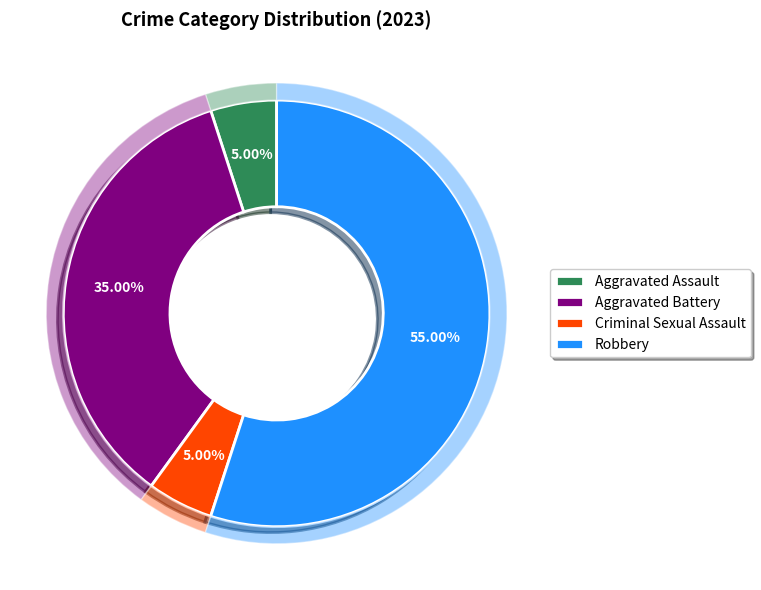

How many segments does this pie chart have?

4